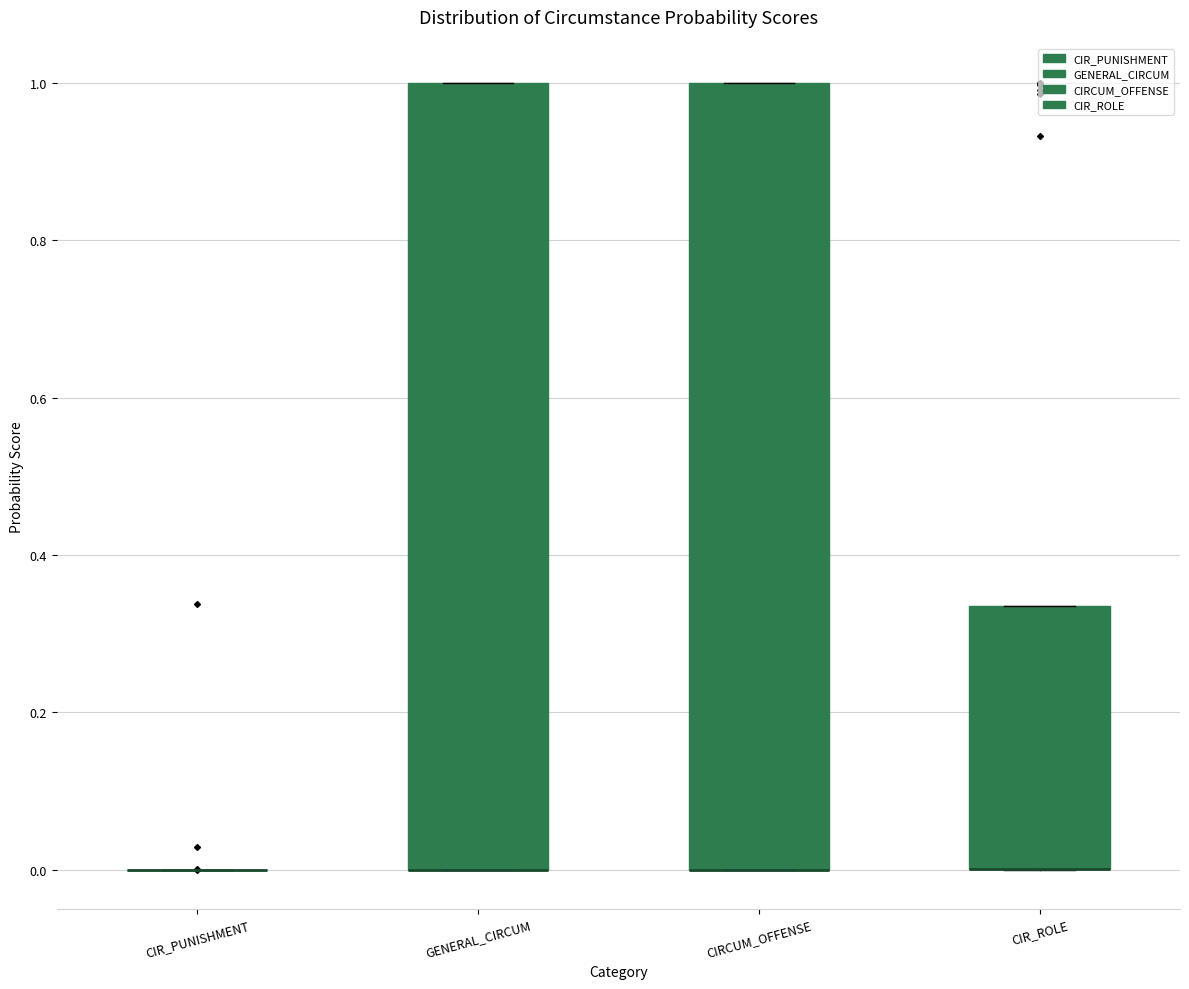

Reading left to right, transcribe this box plot: for each box, give where its median line is, the range the box spans, and where its two whiskers end, as read against the y-axis. The values are not printed on the chart, so give them approximately, as read against the axis.

CIR_PUNISHMENT: box collapsed to a line at 0.00, whiskers 0.00 to 0.00
GENERAL_CIRCUM: median 0.00 (drawn on the box's lower edge), box 0.00 to 1.00, whiskers 0.00 to 1.00
CIRCUM_OFFENSE: median 0.00 (drawn on the box's lower edge), box 0.00 to 1.00, whiskers 0.00 to 1.00
CIR_ROLE: median 0.00 (drawn on the box's lower edge), box 0.00 to 0.34, whiskers 0.00 to 0.34